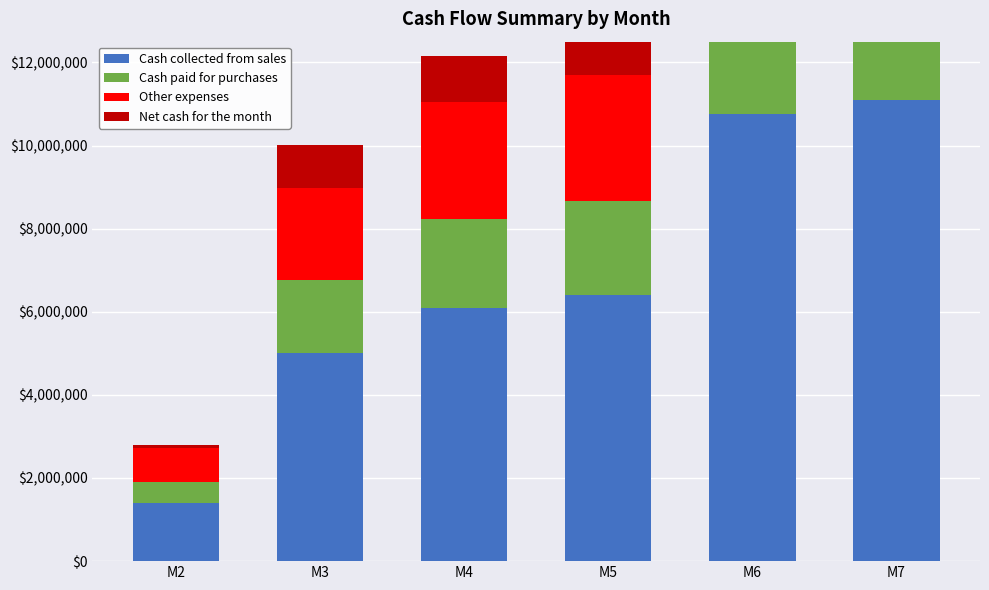

Which series has the largest total across all categories?

Cash collected from sales